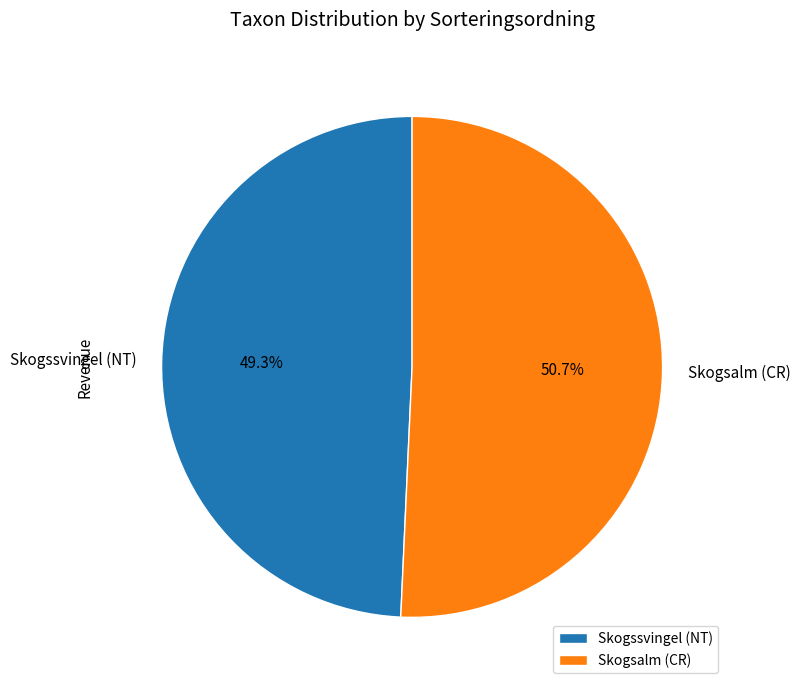

To the nearest percent, what percentage of the pie is Skogssvingel (NT)?

49%